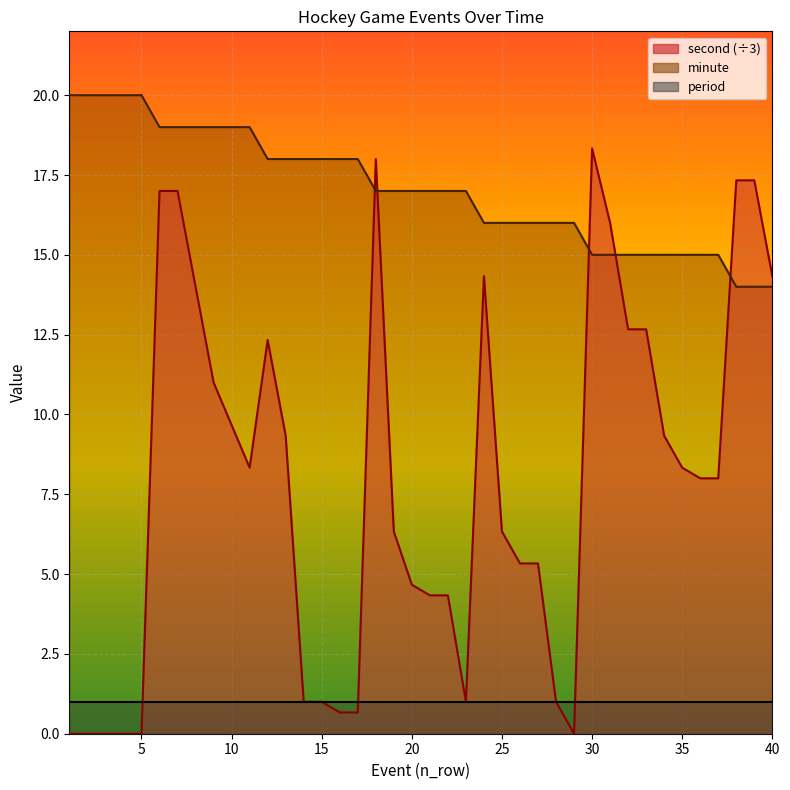

What is the approximate value of minute at 3?

20.0